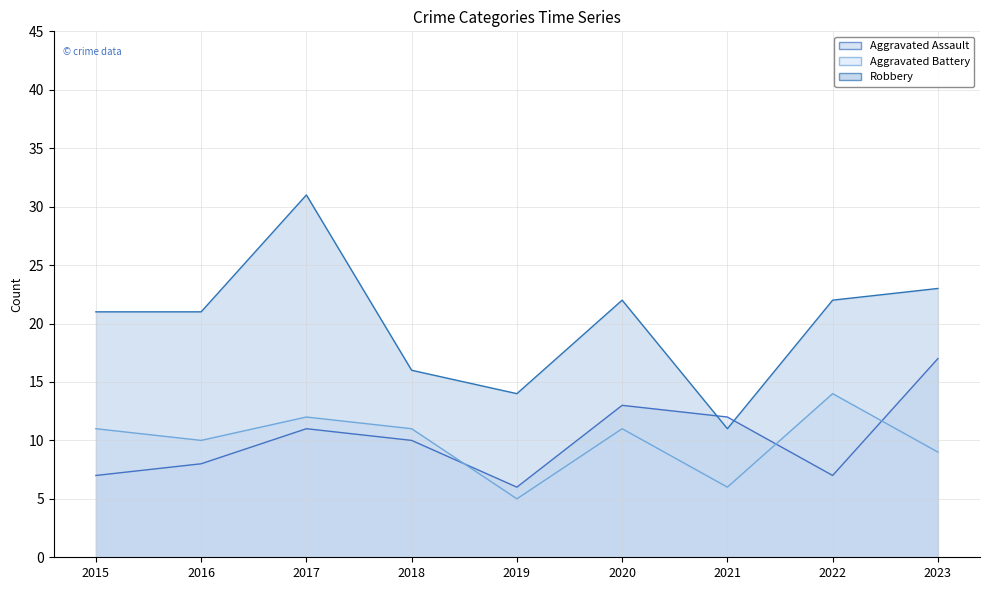

True or false: Robbery has a value of 22 at 2019.

False